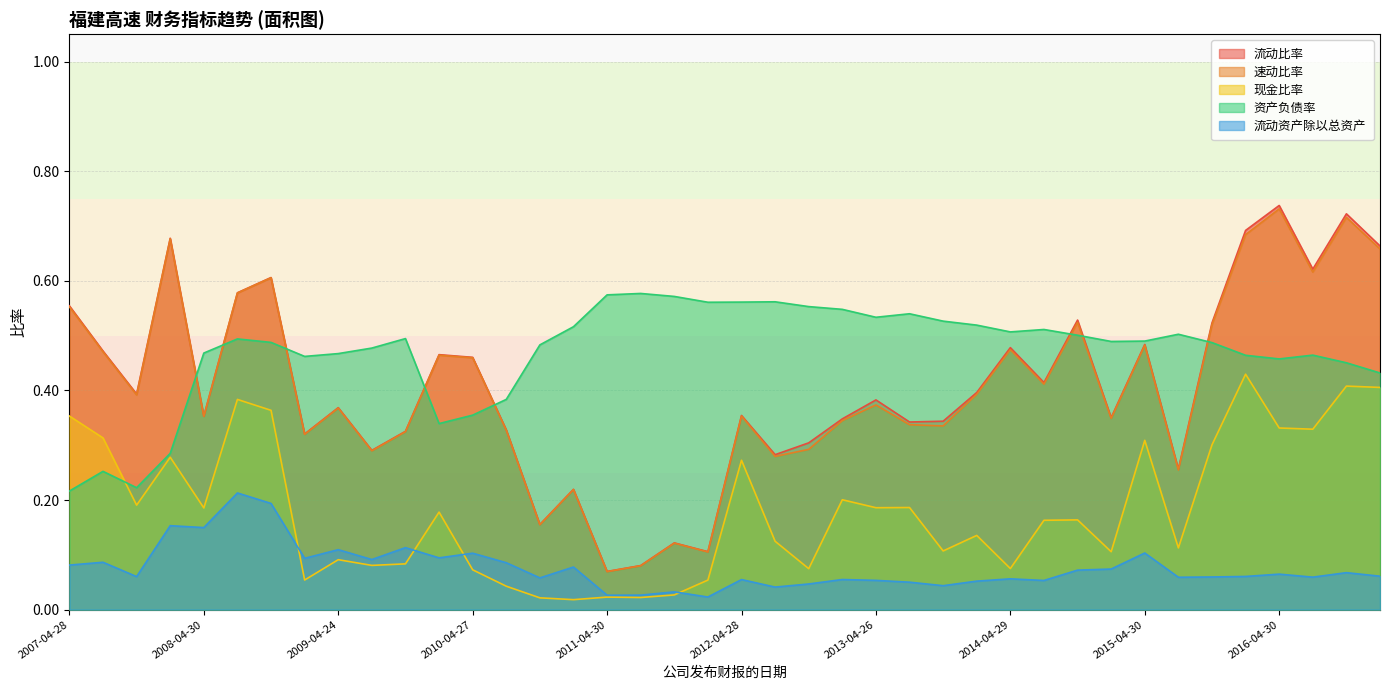

Reading right to left, extract all data points from this chart.

流动比率: 0.7	0.7	0.6	0.7	0.7	0.5	0.3	0.5	0.4	0.5	0.4	0.5	0.4	0.3	0.3	0.4	0.3	0.3	0.3	0.4	0.1	0.1	0.1	0.1	0.2	0.2	0.3	0.5	0.5	0.3	0.3	0.4	0.3	0.6	0.6	0.4	0.7	0.4	0.5	0.6
速动比率: 0.7	0.7	0.6	0.7	0.7	0.5	0.3	0.5	0.3	0.5	0.4	0.5	0.4	0.3	0.3	0.4	0.3	0.3	0.3	0.4	0.1	0.1	0.1	0.1	0.2	0.2	0.3	0.5	0.5	0.3	0.3	0.4	0.3	0.6	0.6	0.4	0.7	0.4	0.5	0.6
现金比率: 0.4	0.4	0.3	0.3	0.4	0.3	0.1	0.3	0.1	0.2	0.2	0.1	0.1	0.1	0.2	0.2	0.2	0.1	0.1	0.3	0.1	0.0	0.0	0.0	0.0	0.0	0.0	0.1	0.2	0.1	0.1	0.1	0.1	0.4	0.4	0.2	0.3	0.2	0.3	0.4
资产负债率: 0.4	0.5	0.5	0.5	0.5	0.5	0.5	0.5	0.5	0.5	0.5	0.5	0.5	0.5	0.5	0.5	0.5	0.6	0.6	0.6	0.6	0.6	0.6	0.6	0.5	0.5	0.4	0.4	0.3	0.5	0.5	0.5	0.5	0.5	0.5	0.5	0.3	0.2	0.3	0.2
流动资产除以总资产: 0.1	0.1	0.1	0.1	0.1	0.1	0.1	0.1	0.1	0.1	0.1	0.1	0.1	0.0	0.1	0.1	0.1	0.0	0.0	0.1	0.0	0.0	0.0	0.0	0.1	0.1	0.1	0.1	0.1	0.1	0.1	0.1	0.1	0.2	0.2	0.1	0.2	0.1	0.1	0.1